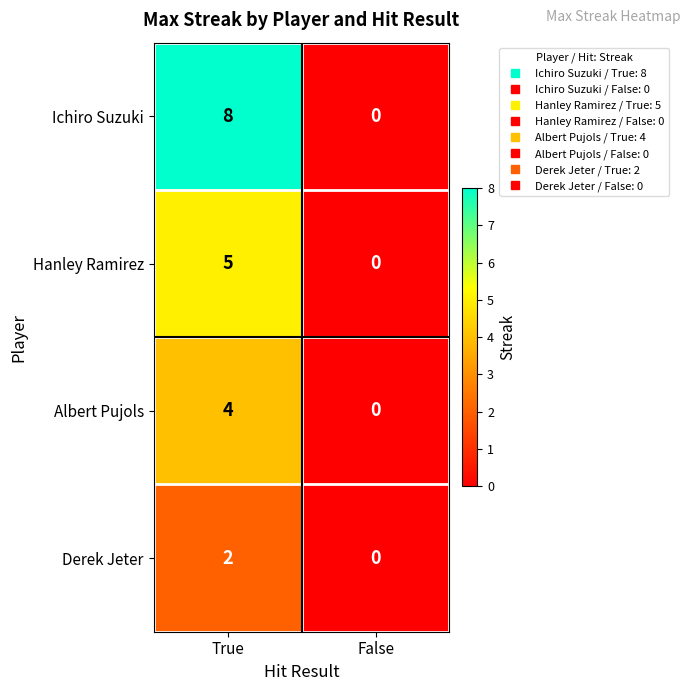

At how many categories does at least one series exceed 7?

1